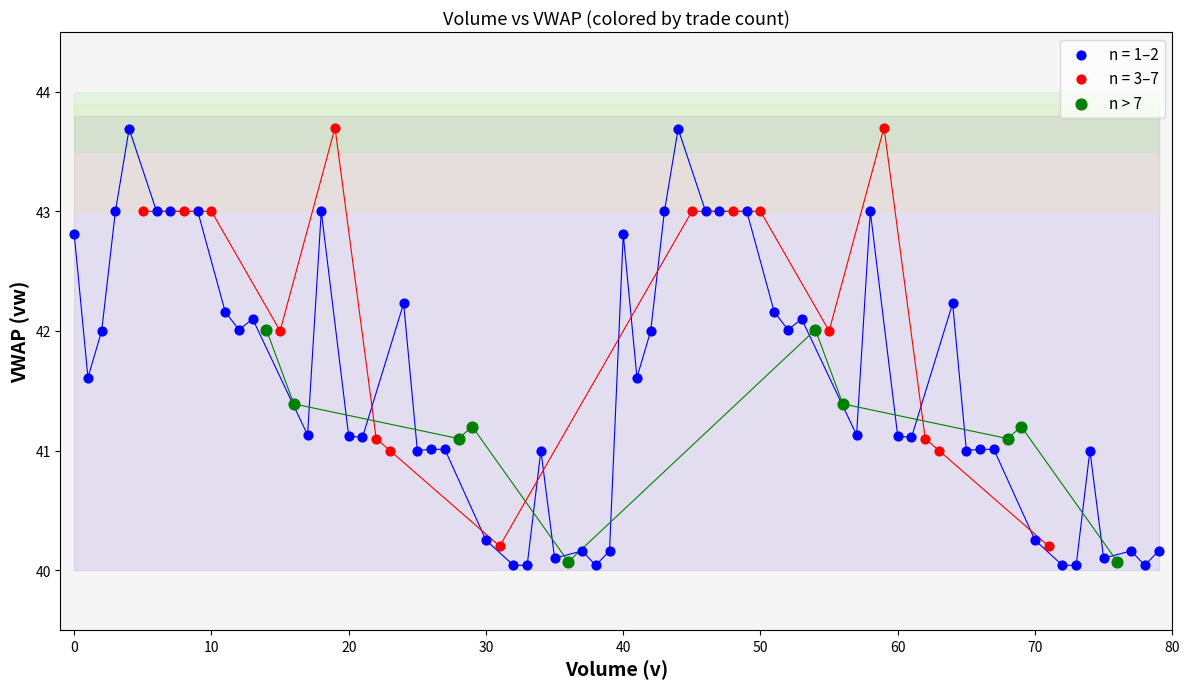

Which series has the largest Y range (max minus min)?

n = 1–2